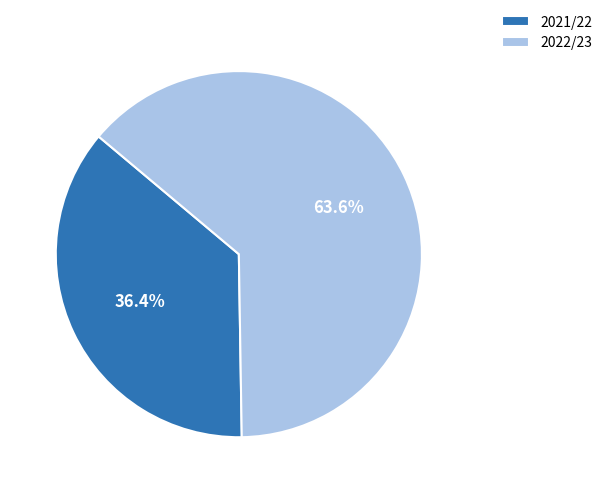

Which slice is the largest?

2022/23